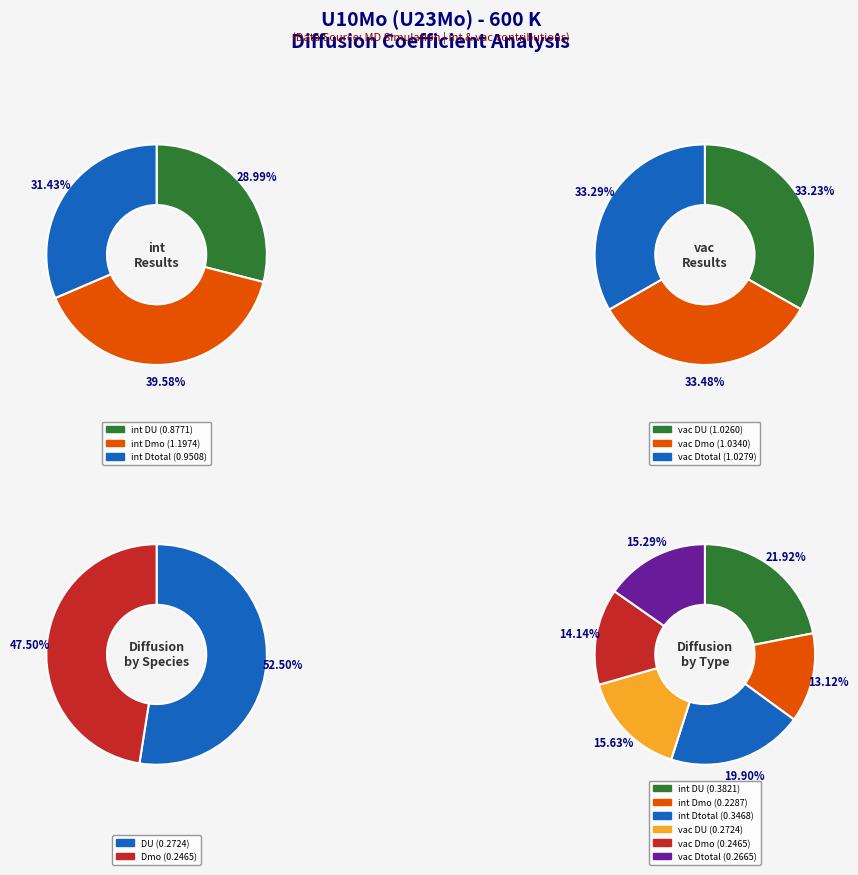

The 700000 slice represents 1% of the pie. True or false?

False